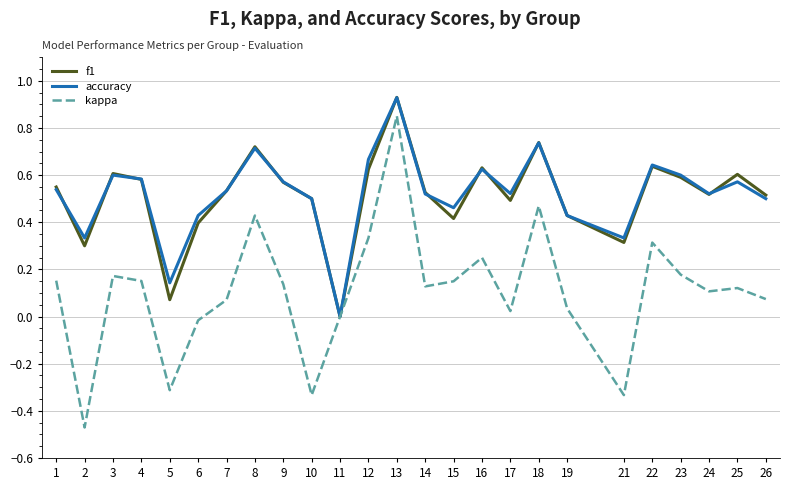

What is the total value across all series at 25?

1.3